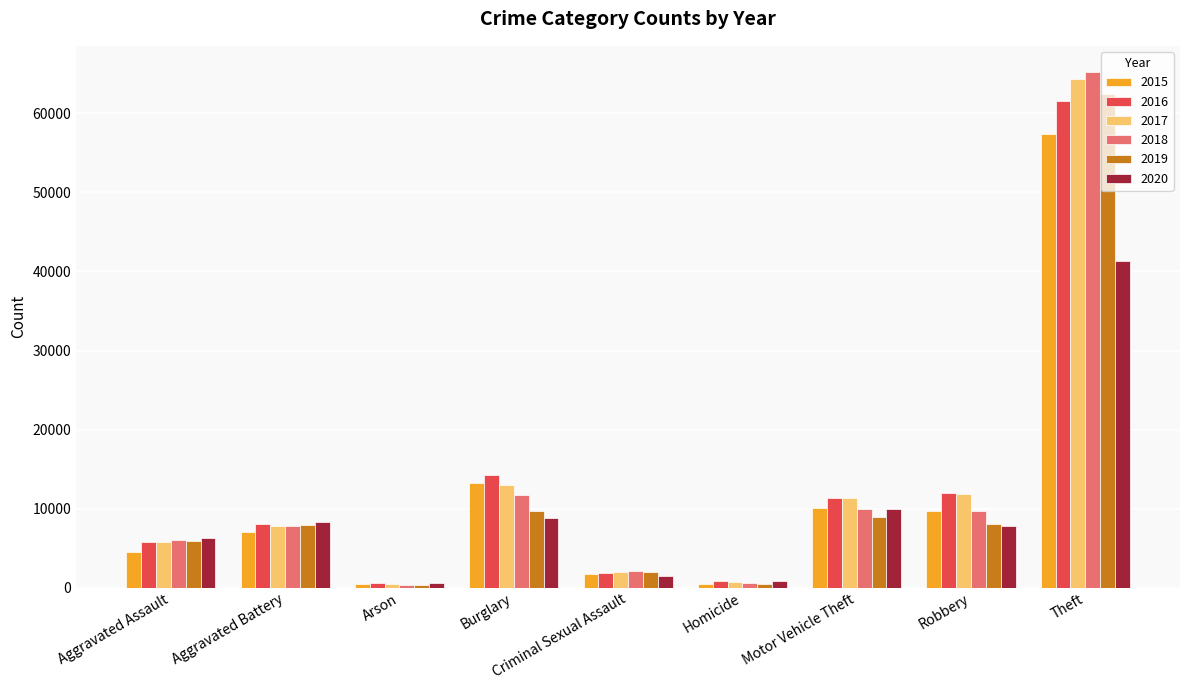

Which series changed the most between Burglary and Theft?

2018